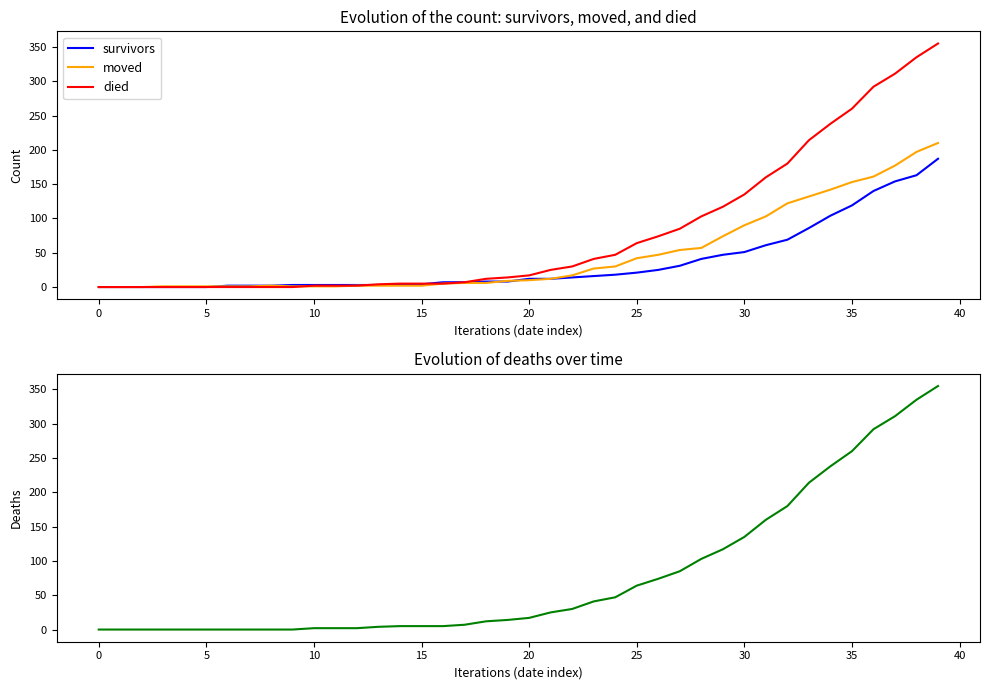

At how many categories does at least one series exceed 299?

3